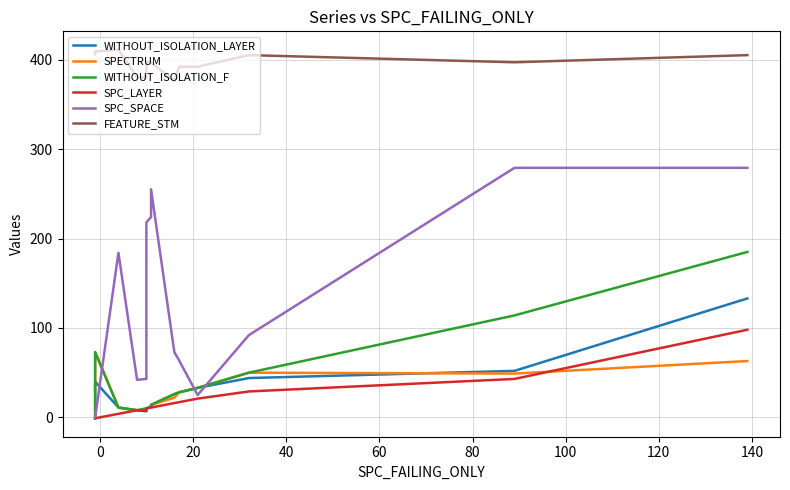

Which series ends up on top after the final intersection of SPC_SPACE and WITHOUT_ISOLATION_LAYER?

SPC_SPACE